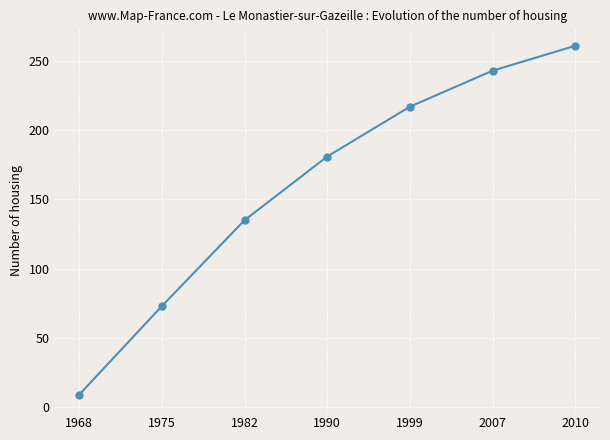

Rank the categories by value from highest to lowest.

2010, 2007, 1999, 1990, 1982, 1975, 1968